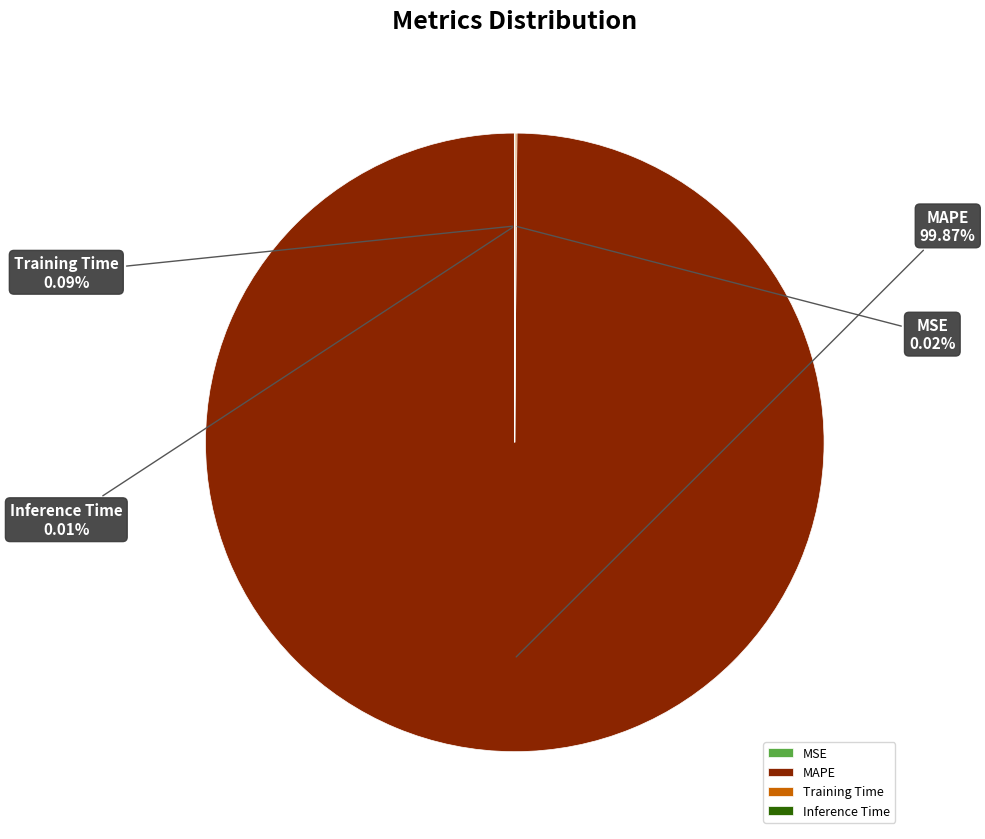

Is there a majority slice in this chart?

Yes